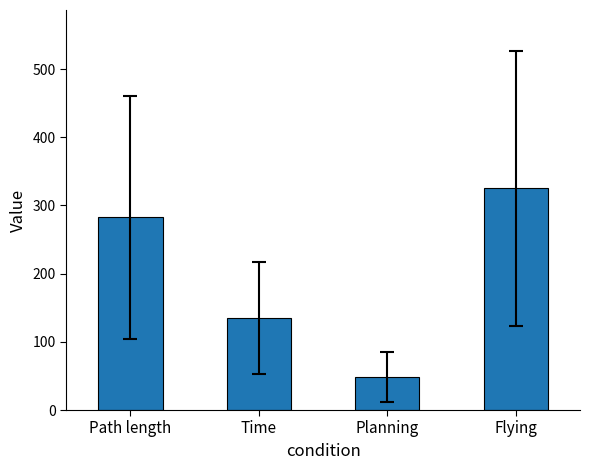

How many data points in Flying are less than 317?

11